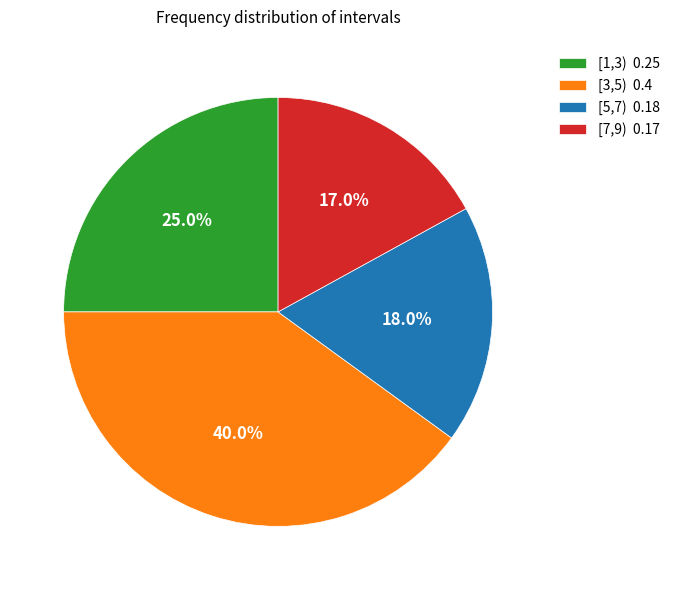

To the nearest percent, what portion does [1,3) represent?

25%